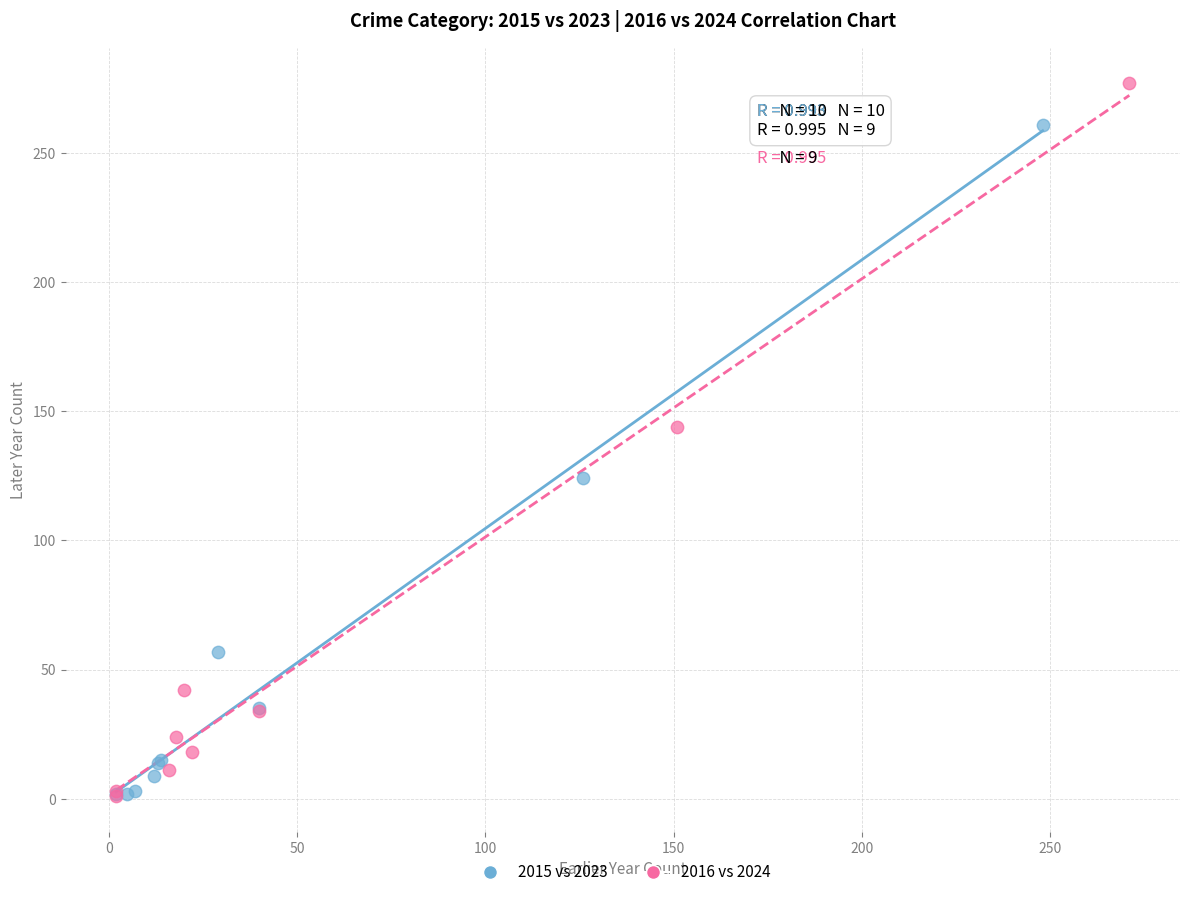

Which series has the largest Y range (max minus min)?

2016 vs 2024